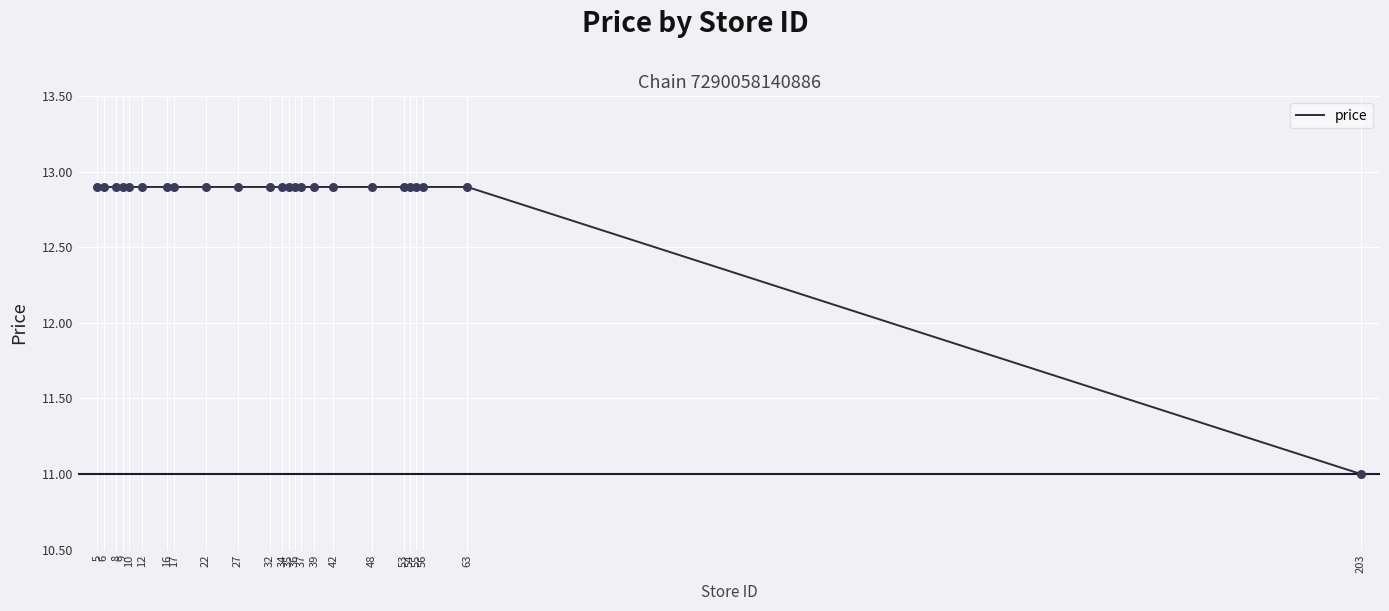

What is the ratio of the value at 12 to the value at 39?

1.0